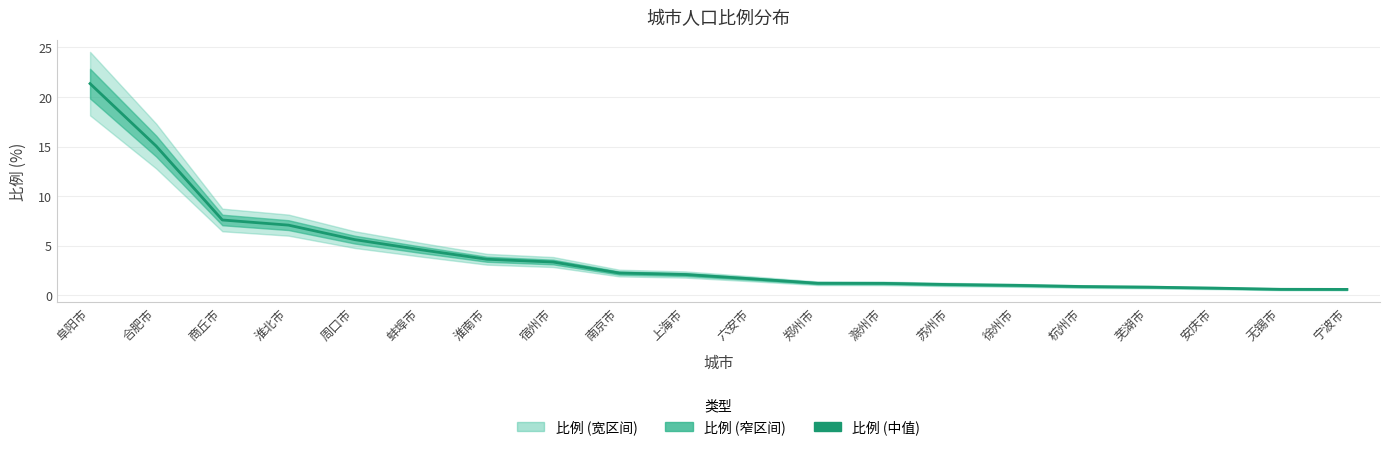

Is this an area chart (filled region under the line)?

No